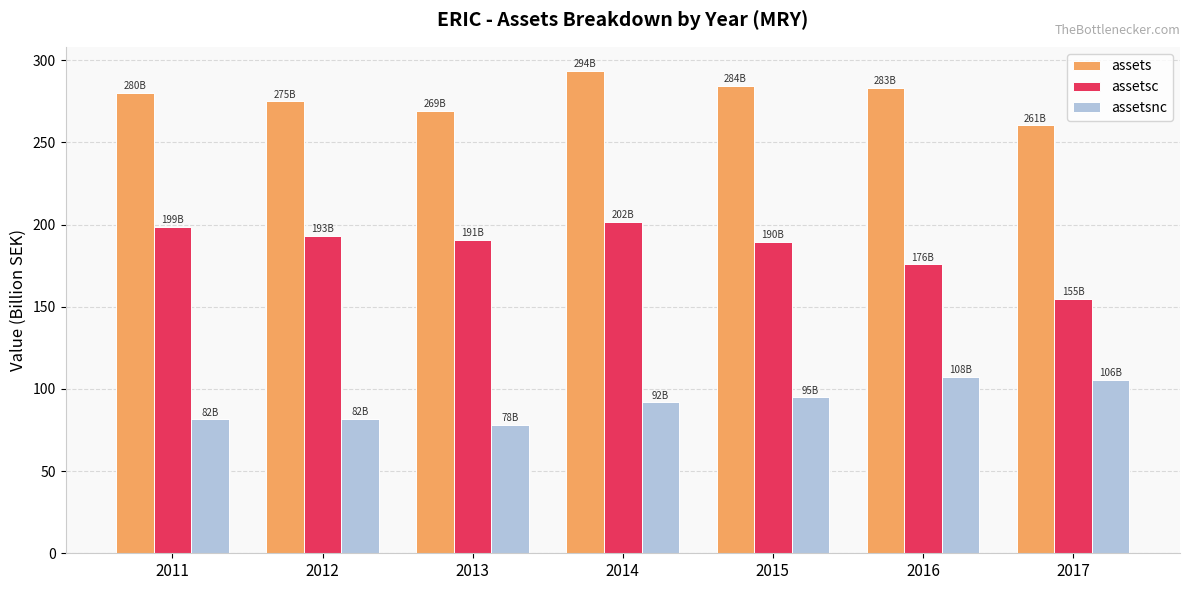

Where does the assets series first go above 280?

2011